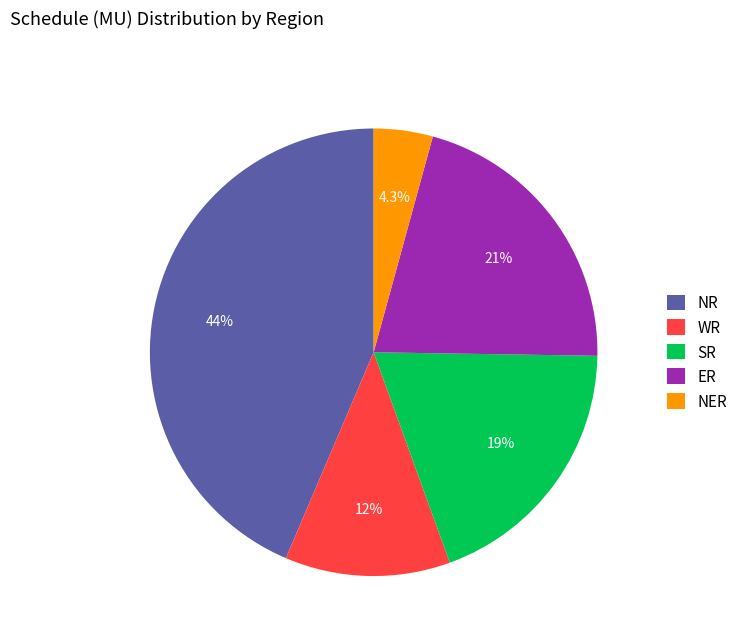

What percentage do WR and ER together represent?

32.9%